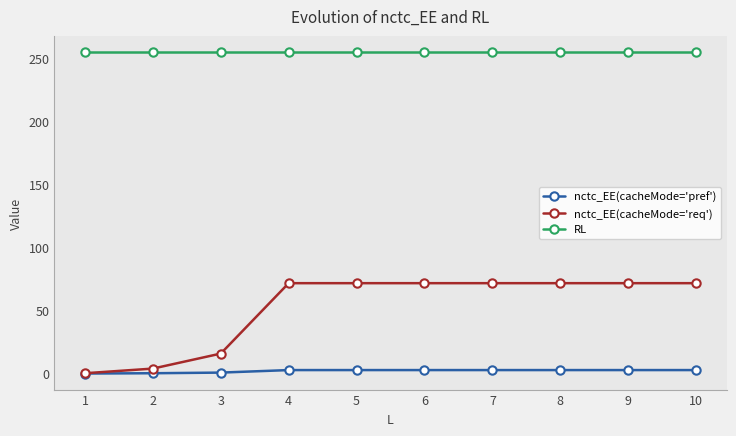

True or false: RL and nctc_EE(cacheMode='req') intersect in this chart.

False